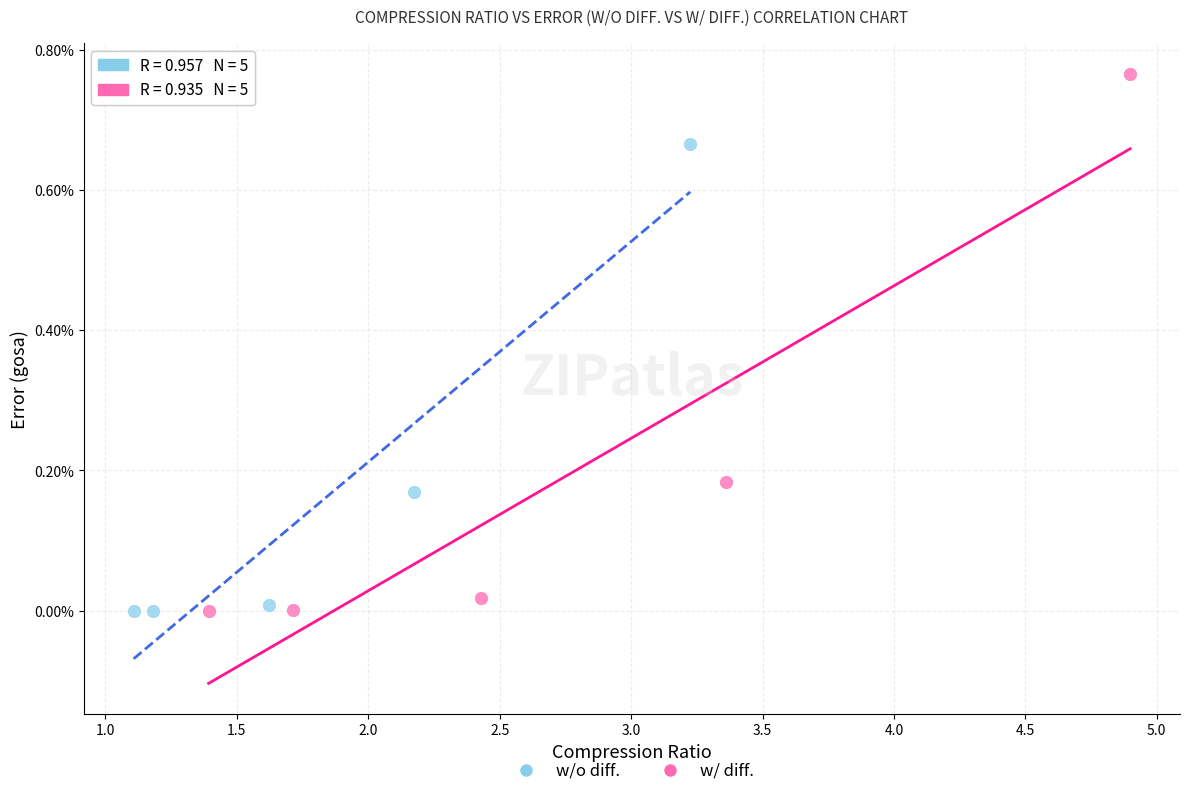

Which series contains the highest Y value?

w/ diff.